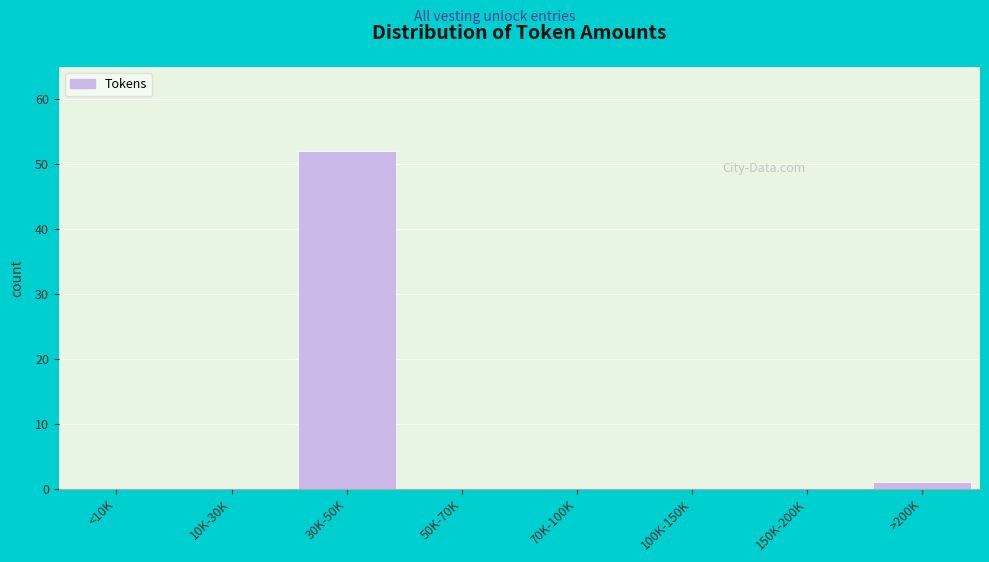

Reading right to left, list all the values displayed in this chart.

>200K=1	150K-200K=0	100K-150K=0	70K-100K=0	50K-70K=0	30K-50K=52	10K-30K=0	<10K=0